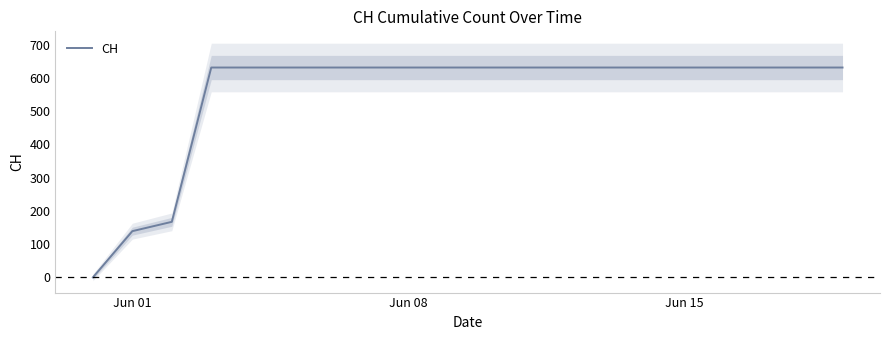

How many categories are shown in the chart?

20